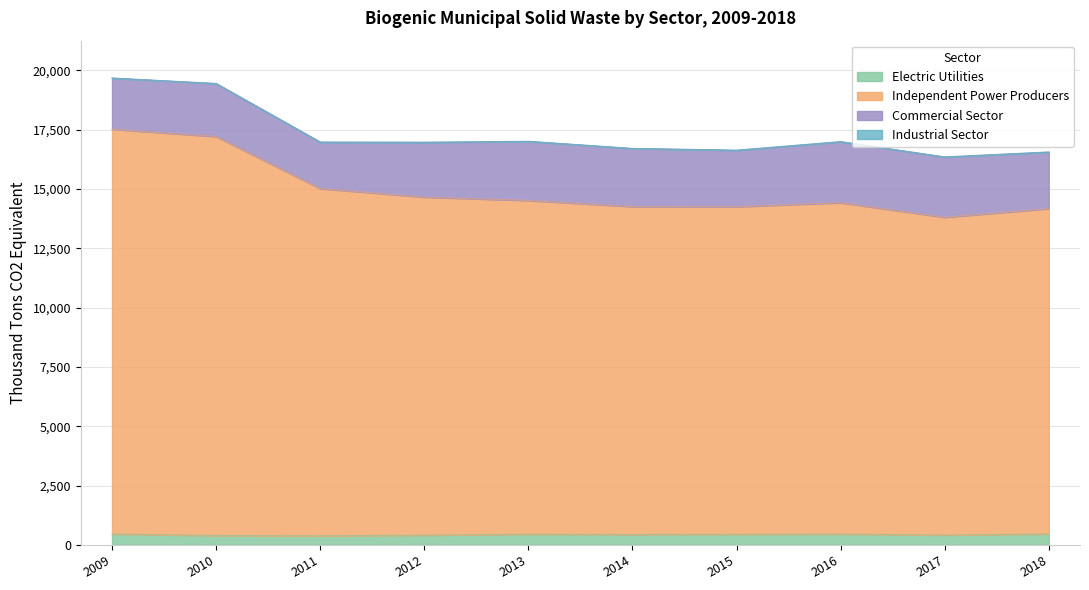

At which label does Electric Utilities reach its minimum?

2011